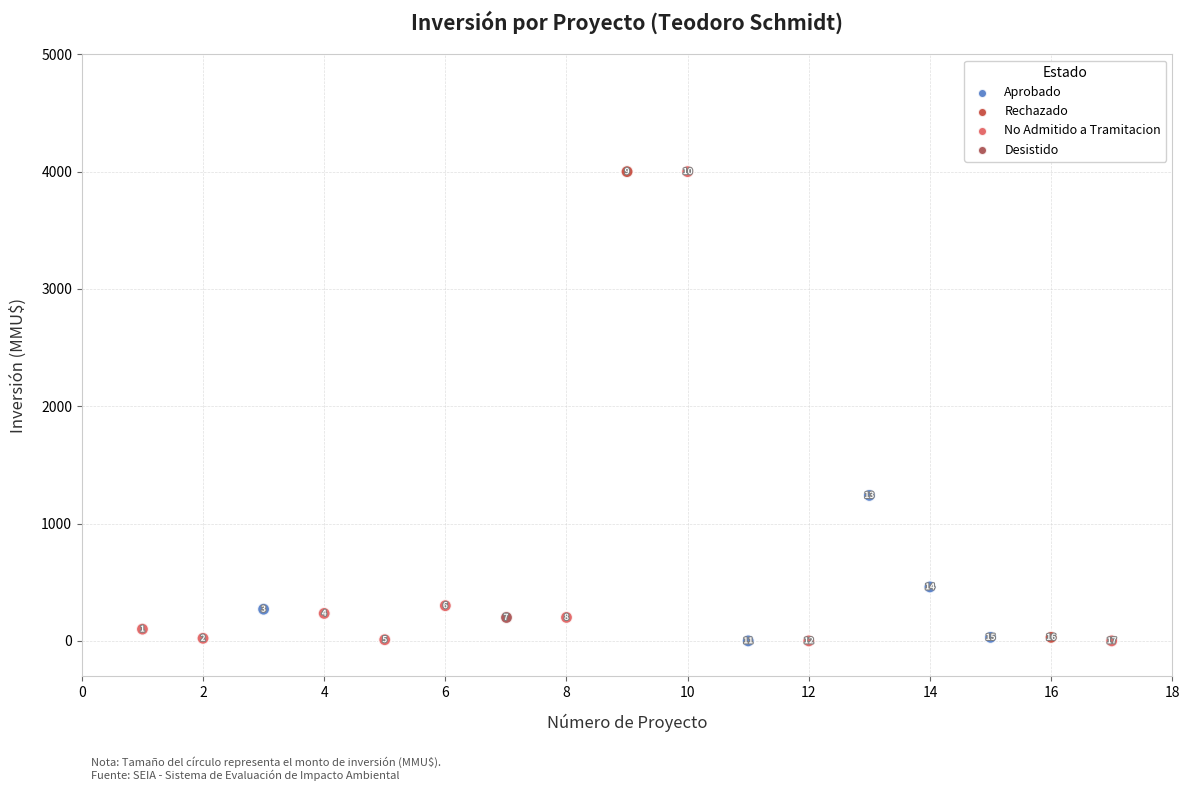

What are all the series names shown in the legend?

Aprobado, Rechazado, No Admitido a Tramitacion, Desistido